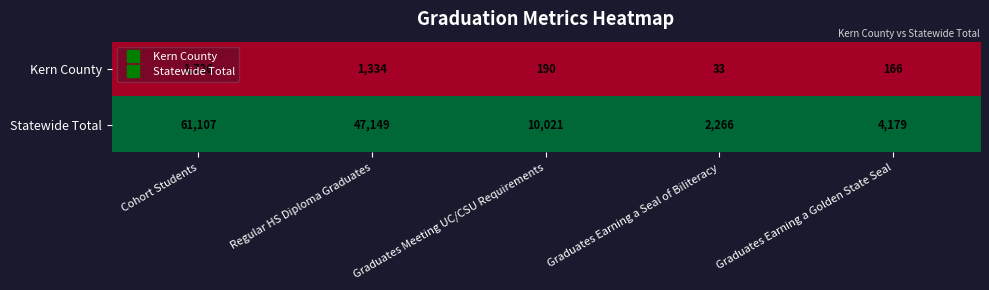

At which category does the chart reach its minimum across all series?

Graduates Earning a Seal of Biliteracy